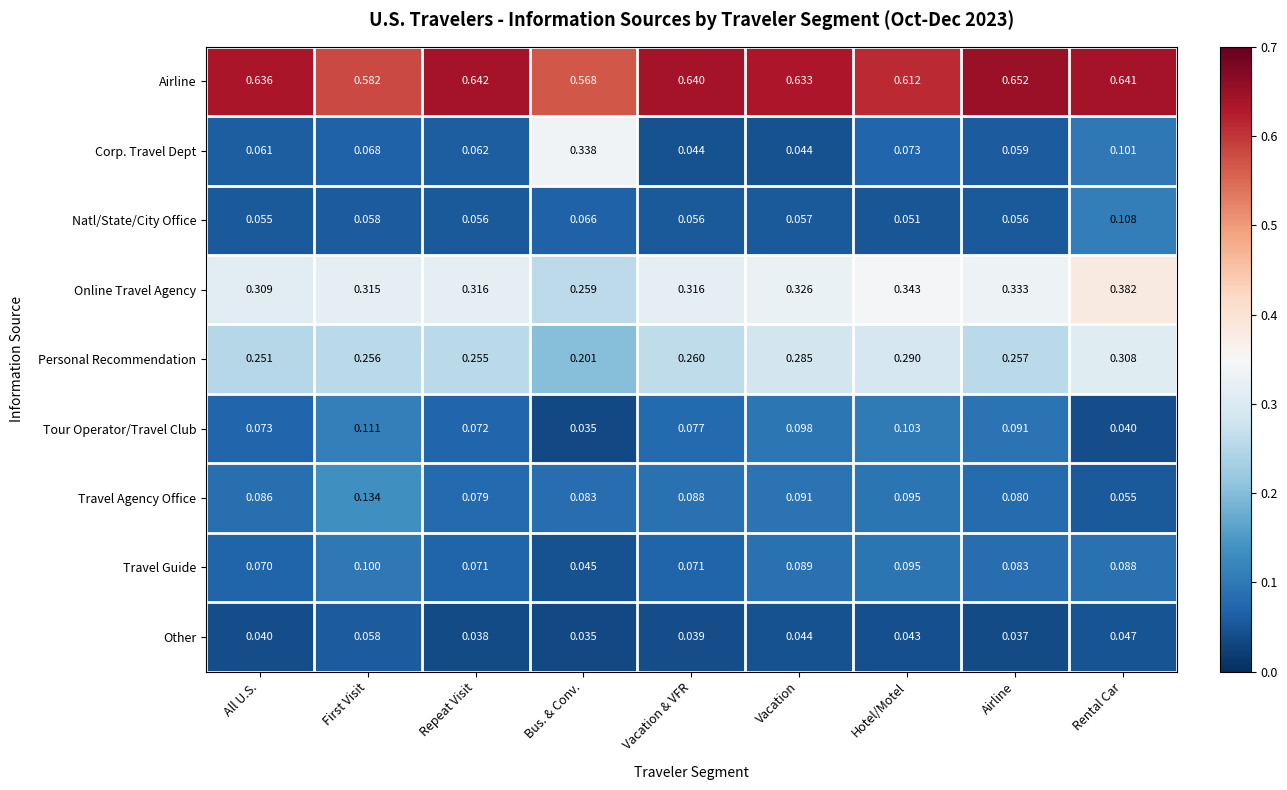

Which series has the widest spread of values?

Corp. Travel Dept